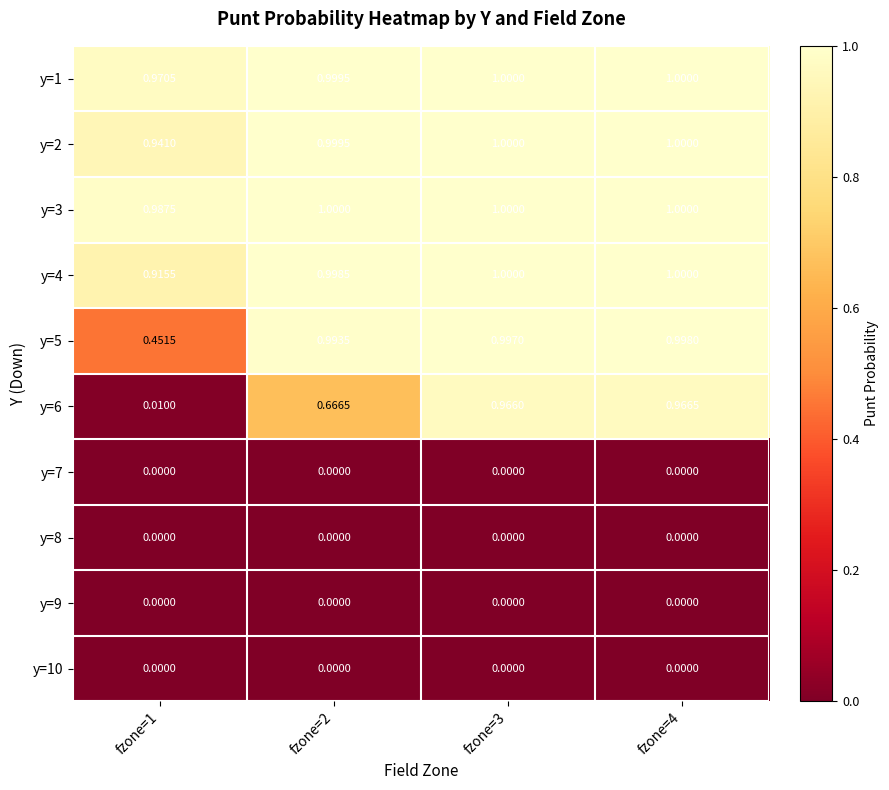

Between fzone=3 and fzone=2, which is larger?

fzone=3